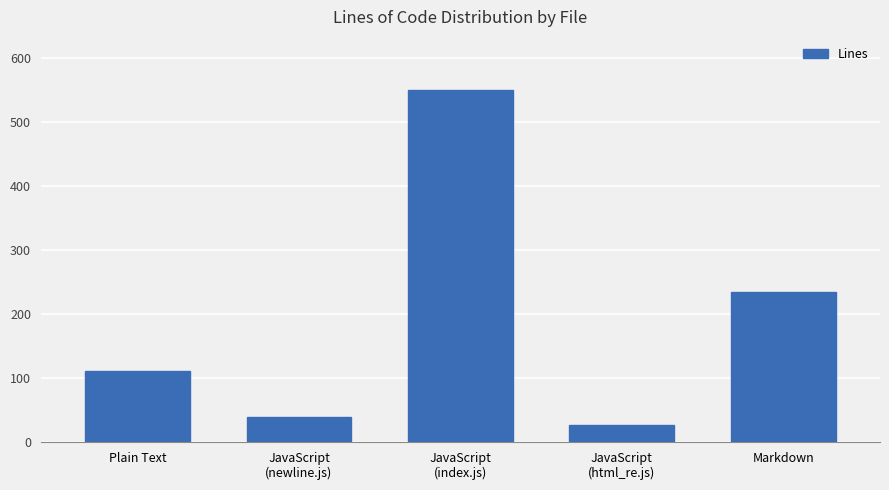

How many bars are there in total?

5